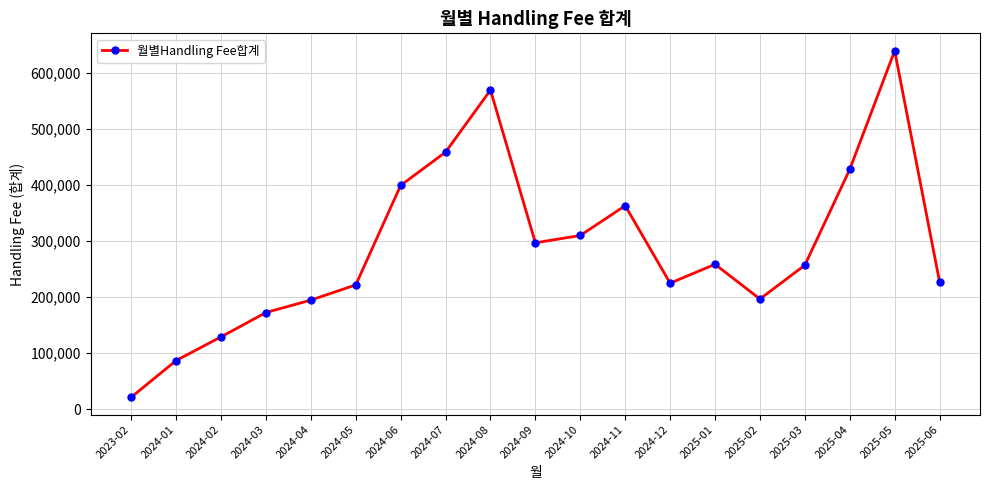

What is the average value?

287162.3